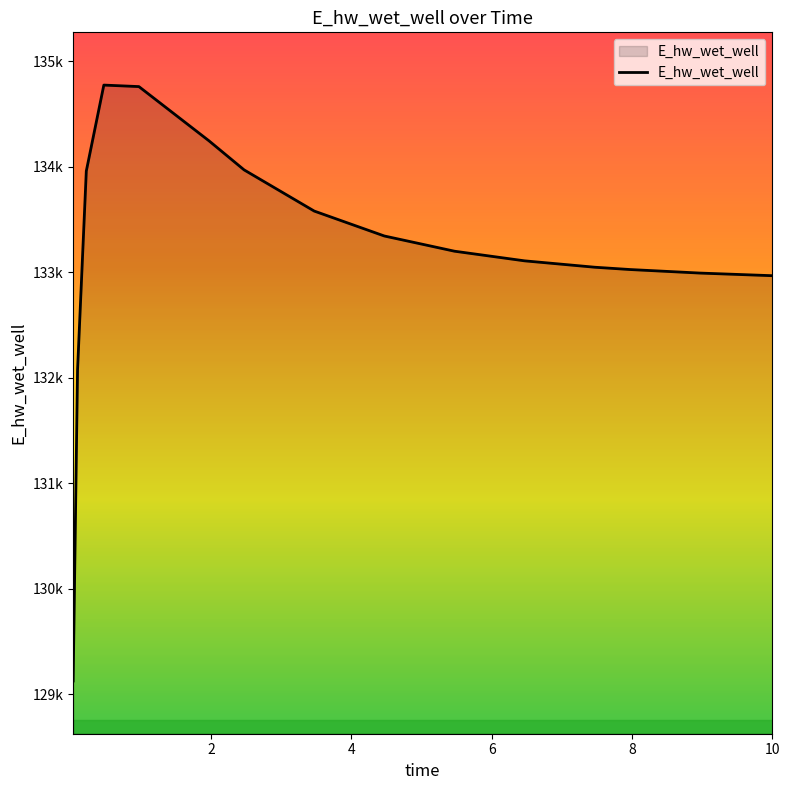

What is the difference between the second highest and minimum values?

5633.8